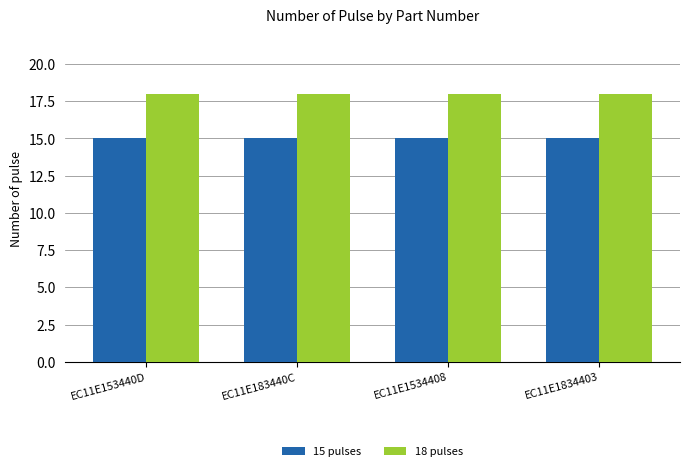

What is the minimum value shown in the chart?

15